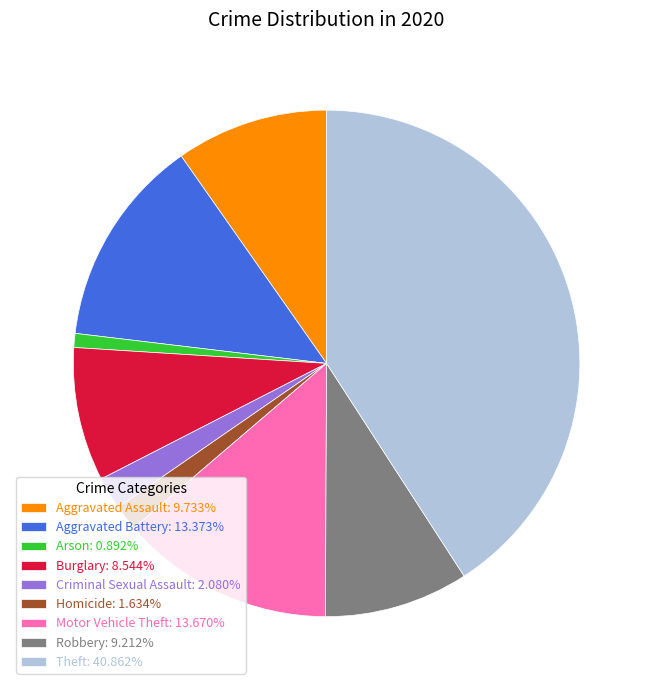

What is the ratio of the value at Theft: 40.862% to the value at Arson: 0.892%?

45.8